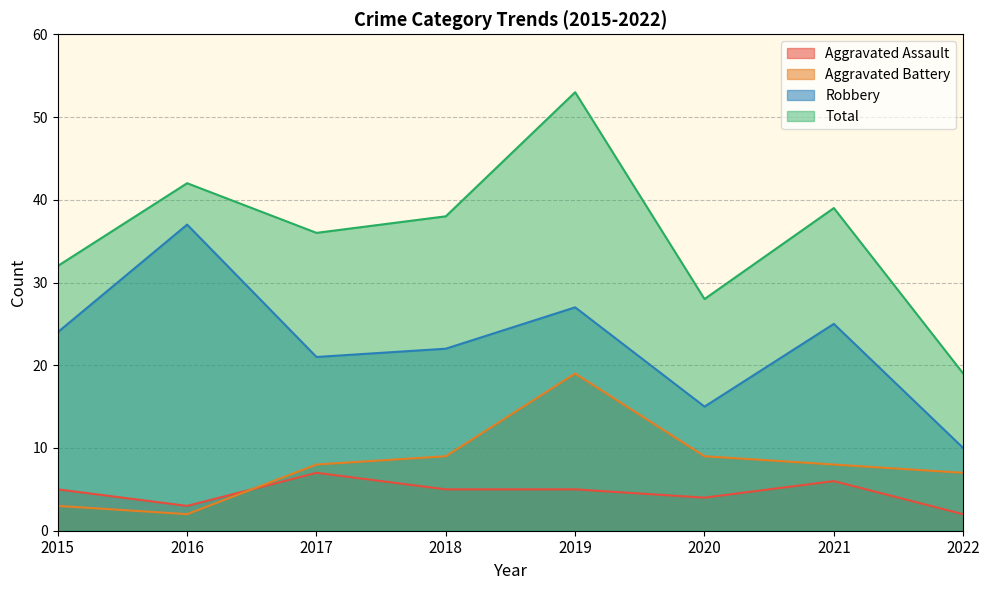

What is the minimum value shown in the chart?

2